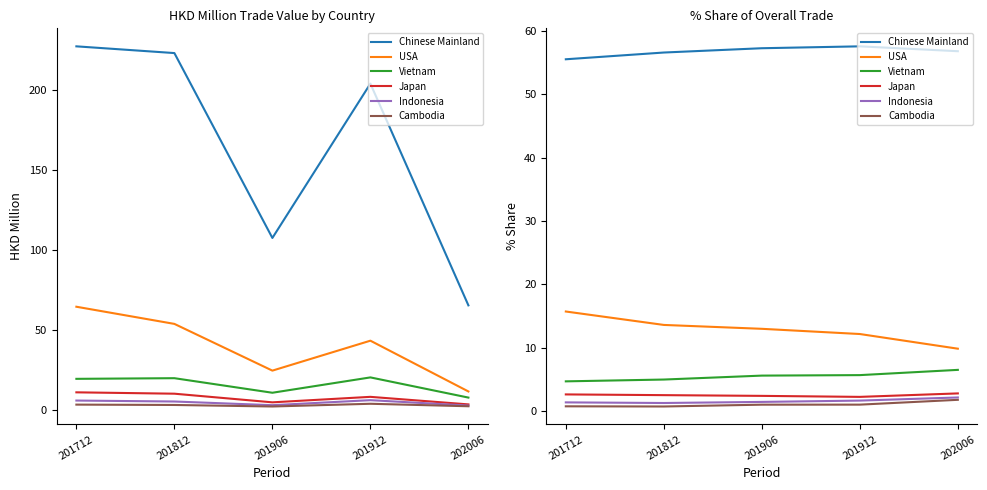

True or false: Japan and Vietnam intersect in this chart.

False